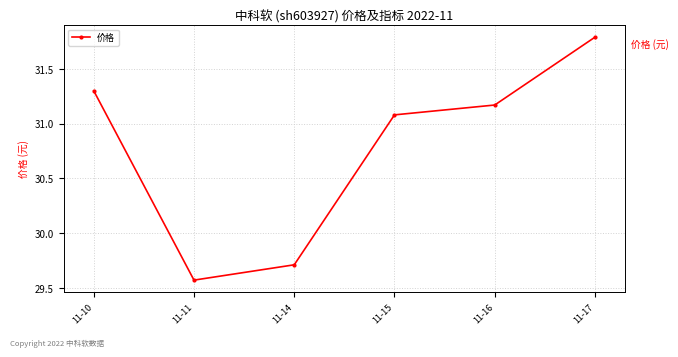

True or false: the data shows 11.3 at 11-10.

False